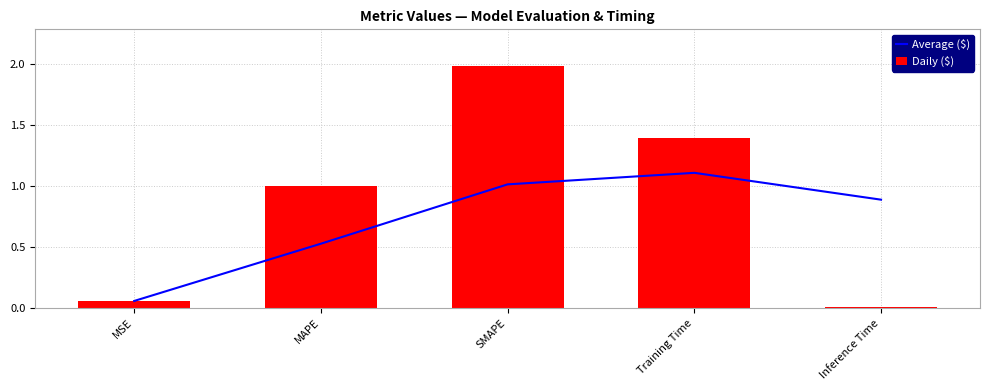

Which series has the widest spread of values?

Daily ($)